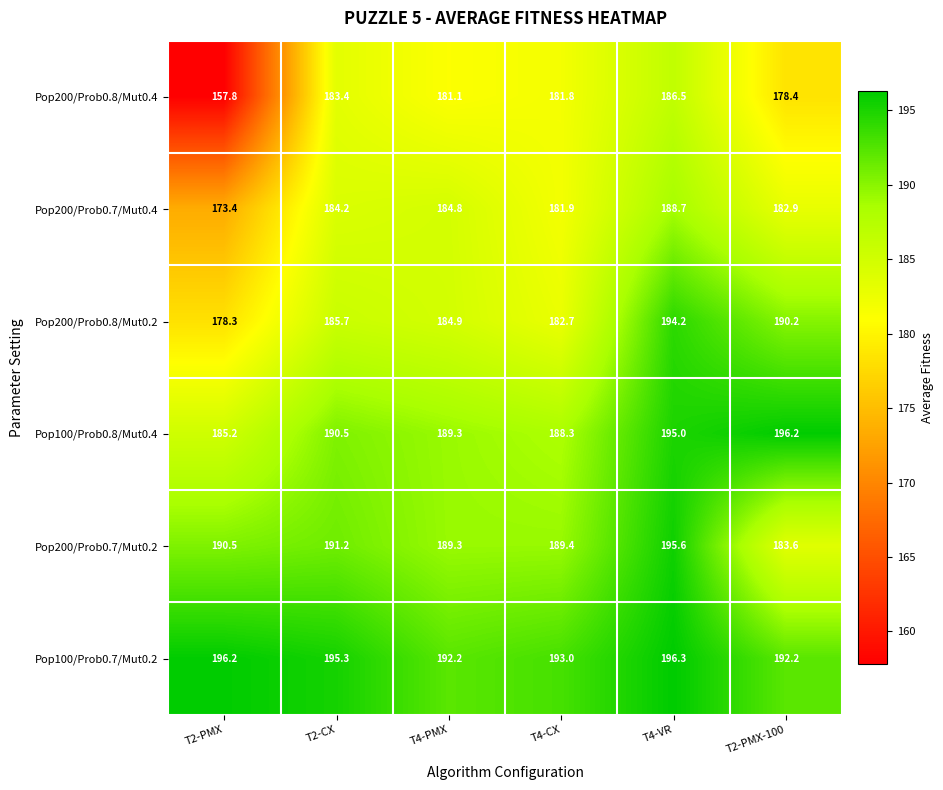

Rank the series at T2-CX from highest to lowest value.

Pop100/Prob0.7/Mut0.2, Pop200/Prob0.7/Mut0.2, Pop100/Prob0.8/Mut0.4, Pop200/Prob0.8/Mut0.2, Pop200/Prob0.7/Mut0.4, Pop200/Prob0.8/Mut0.4